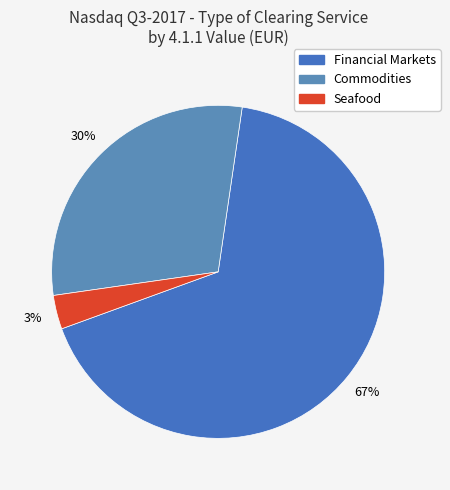

What percentage is NOT represented by Commodities?

70.4%